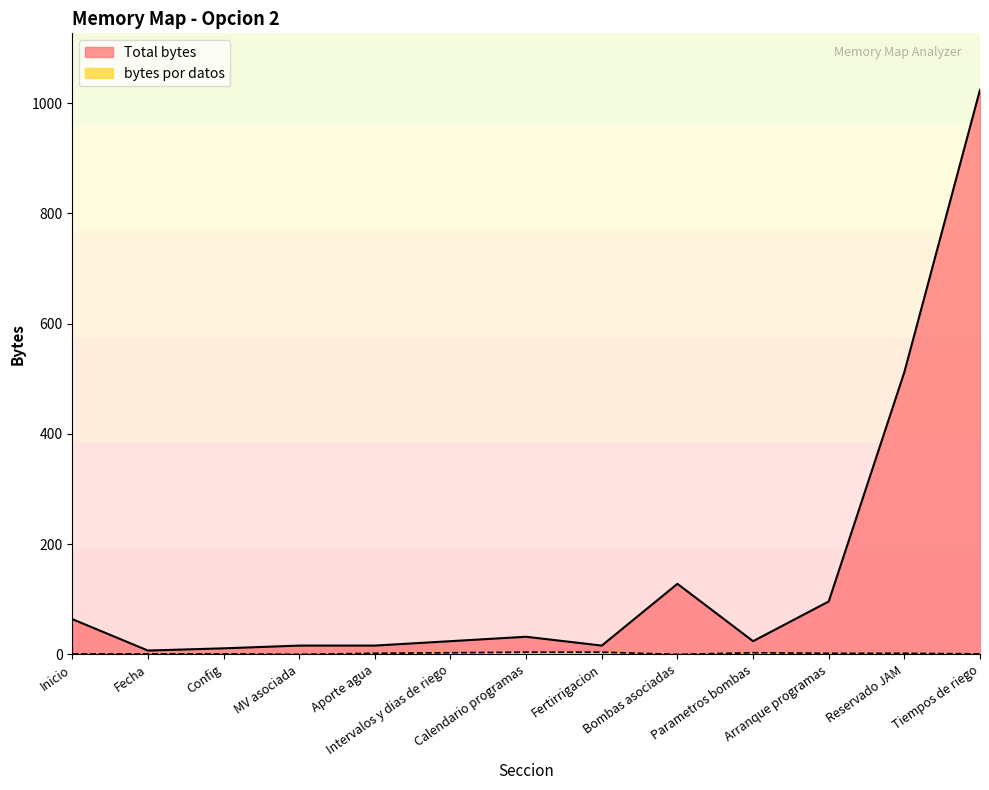

True or false: bytes por datos and Total bytes intersect in this chart.

False